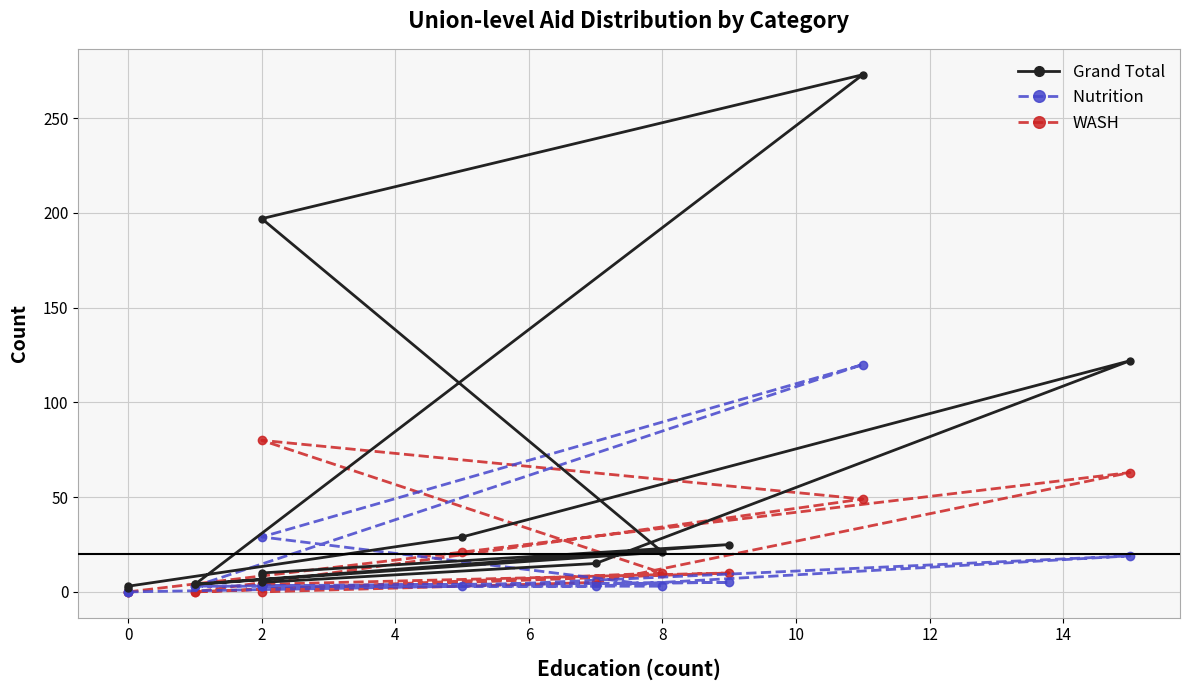

Reading left to right, list all the values displayed in this chart.

Grand Total: 2	3	29	122	15	5	9	10	25	4	21	197	273	4
Nutrition : 0	0	3	19	3	3	3	3	5	3	3	29	120	3
WASH: 0	0	21	63	5	0	4	4	10	0	10	80	49	0